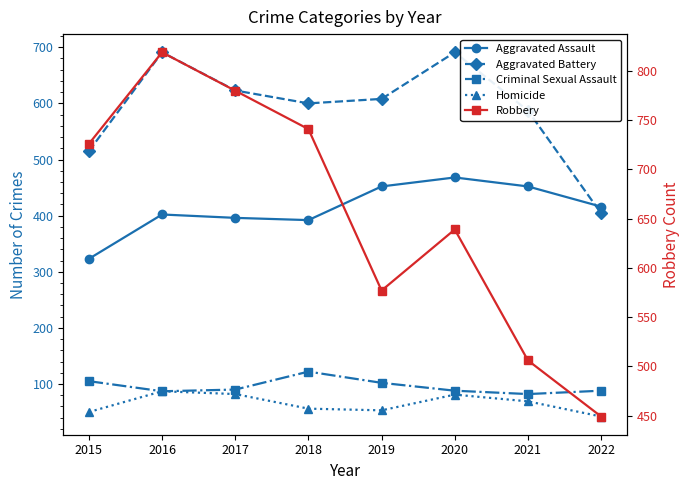

Which series has the largest total across all categories?

Robbery